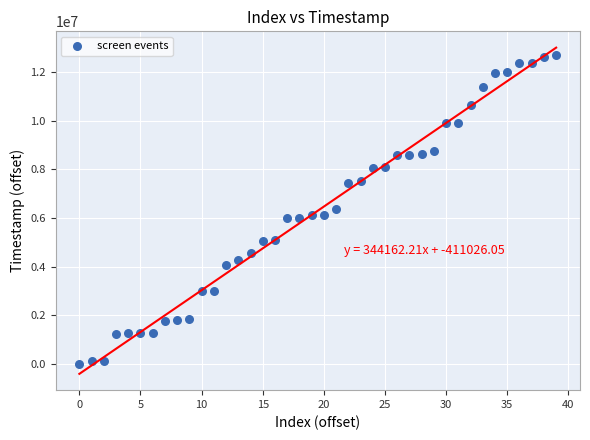

What is the range of Y values (max minus min)?

12697824